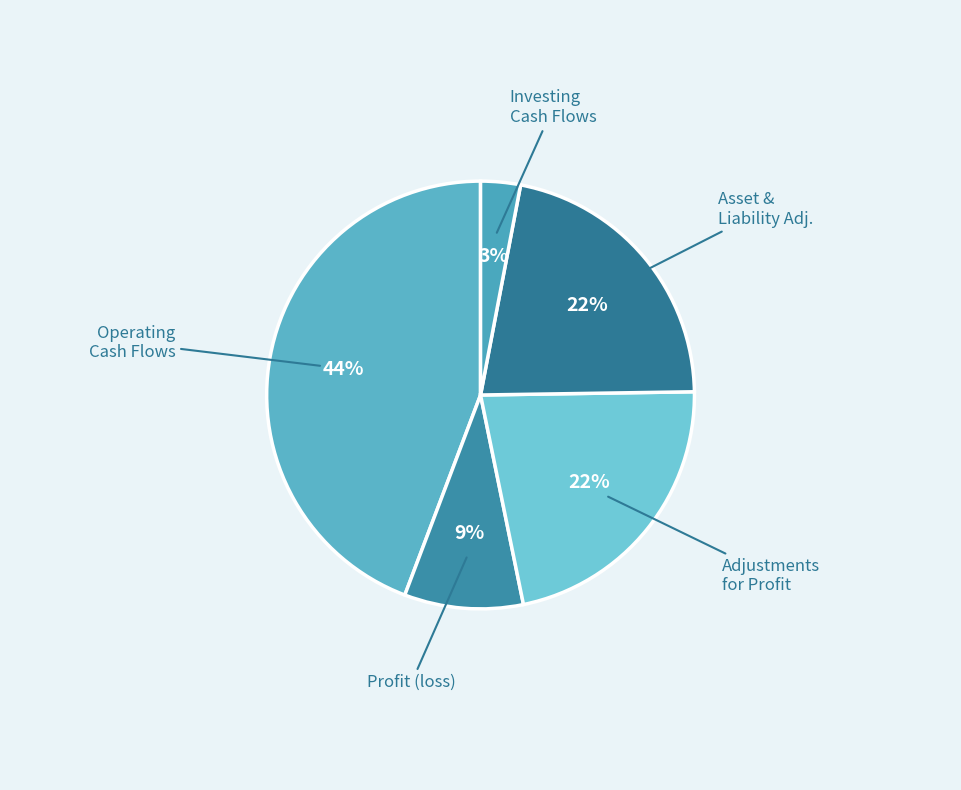

Does any single category account for the majority?

No